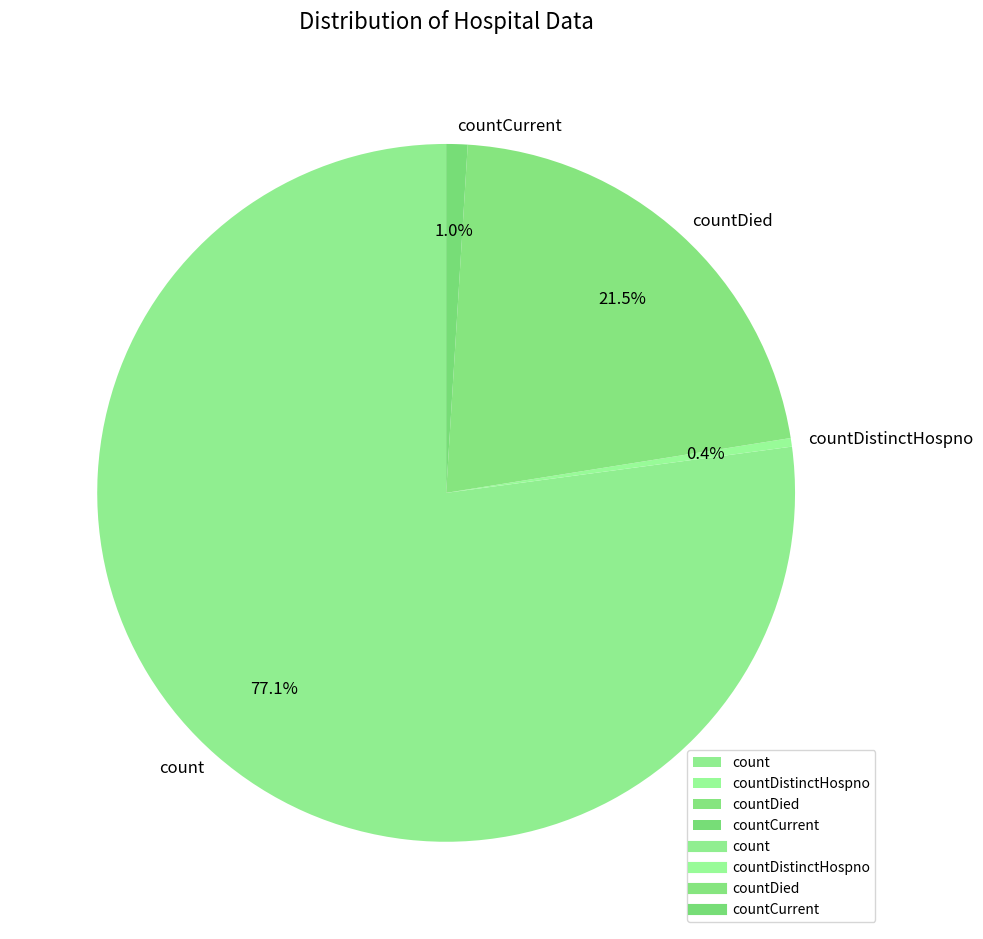

What percentage is the countCurrent slice, to the nearest percent?

1%